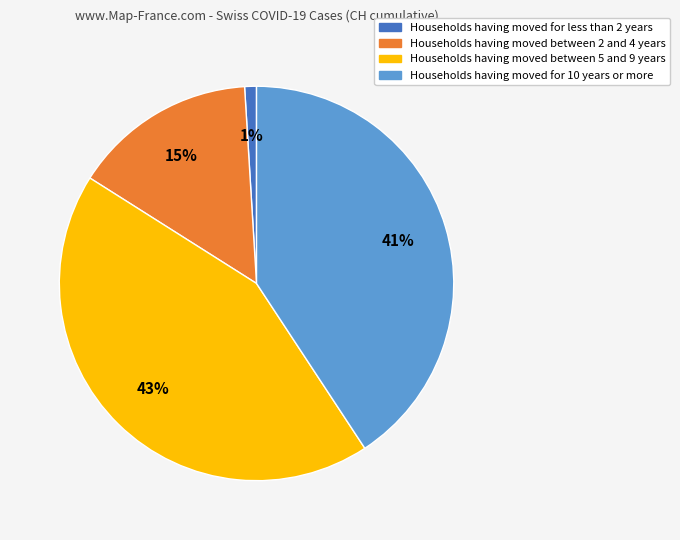

How many segments does this pie chart have?

4